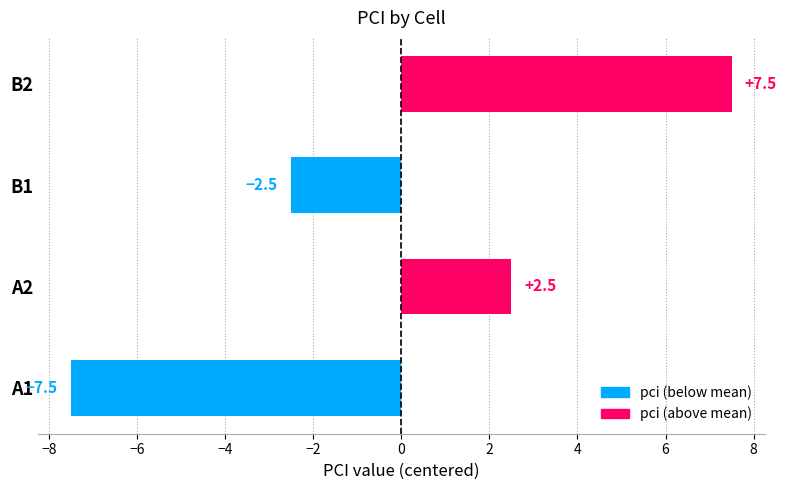

Reading bottom to top, extract all data points from this chart.

A1=-7.5	A2=2.5	B1=-2.5	B2=7.5